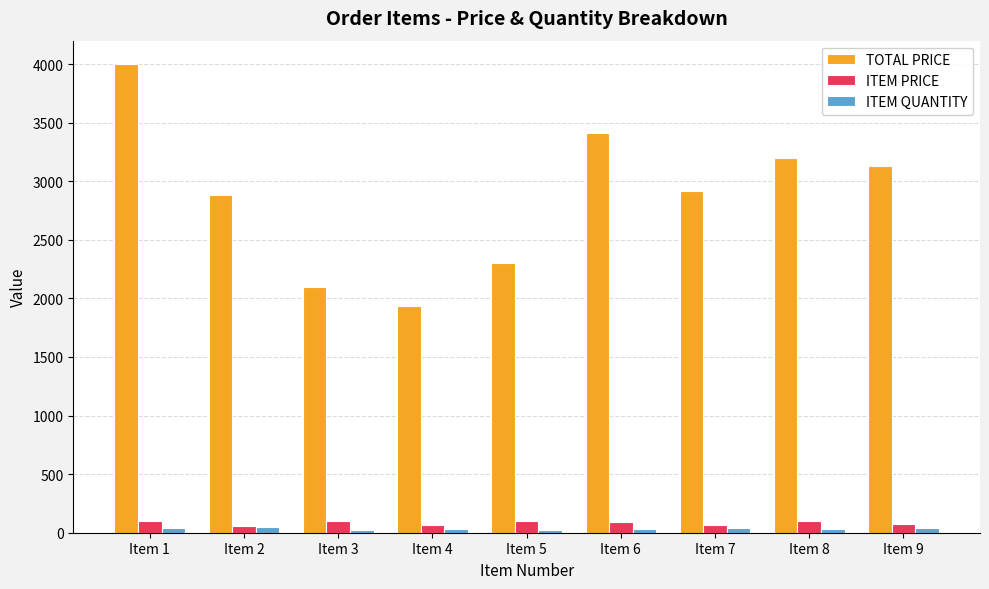

True or false: TOTAL PRICE has a value of 3140.8 at Item 5.

False